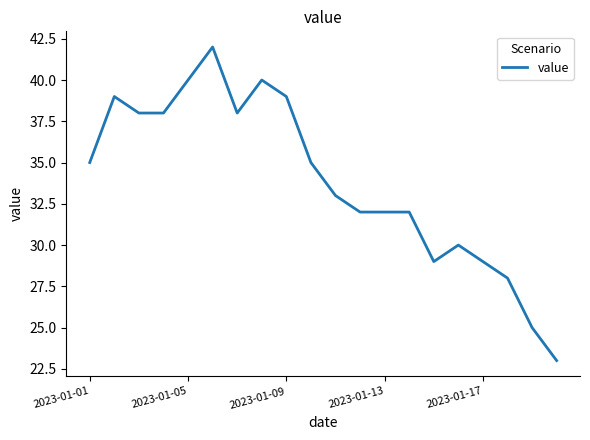

Count the number of data series in this chart.

1